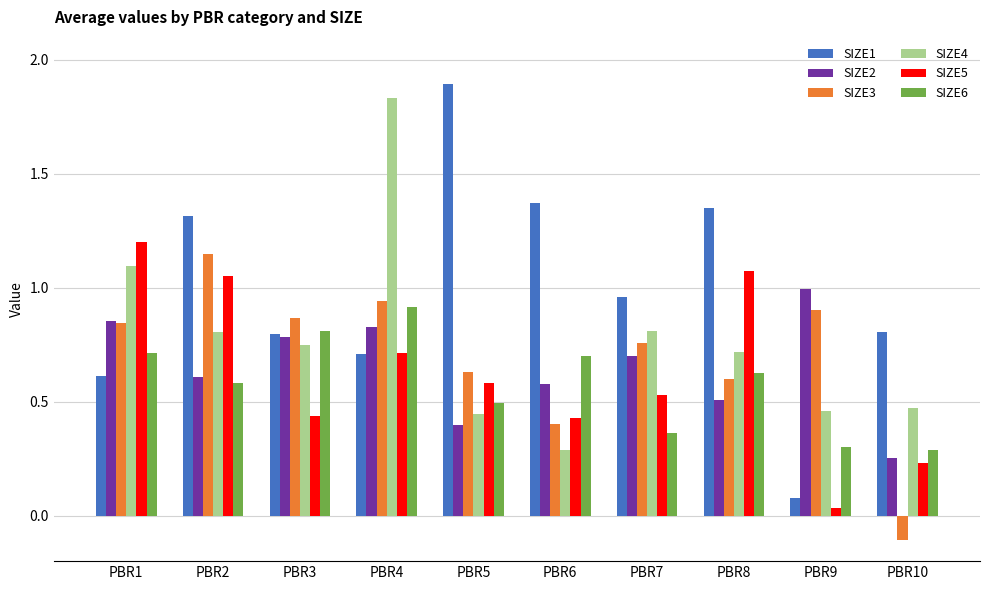

Read the SIZE5 value at PBR1.

1.2